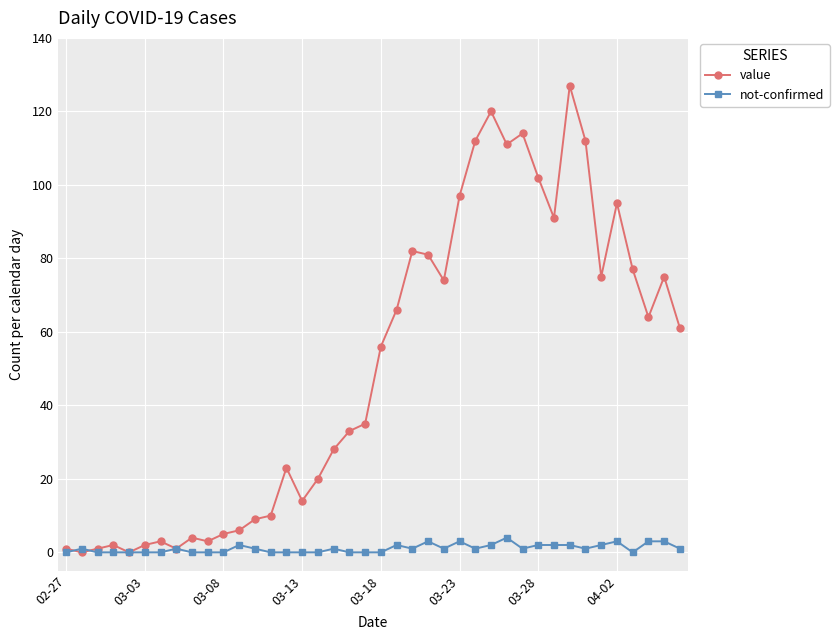

Does the chart display data point markers on the line(s)?

Yes